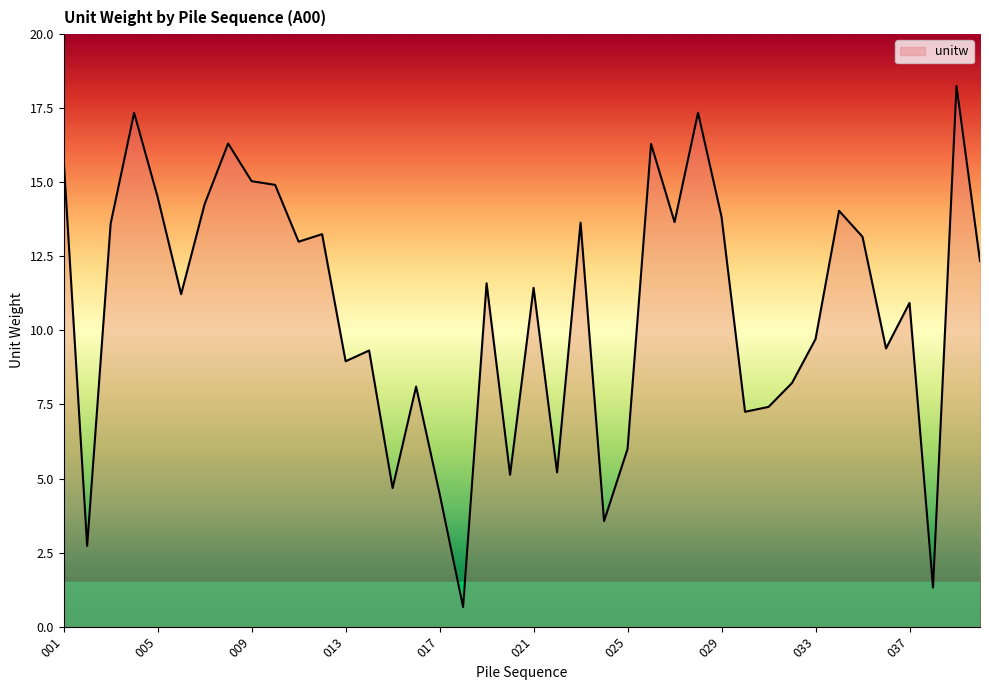

How many series are shown in this chart?

1